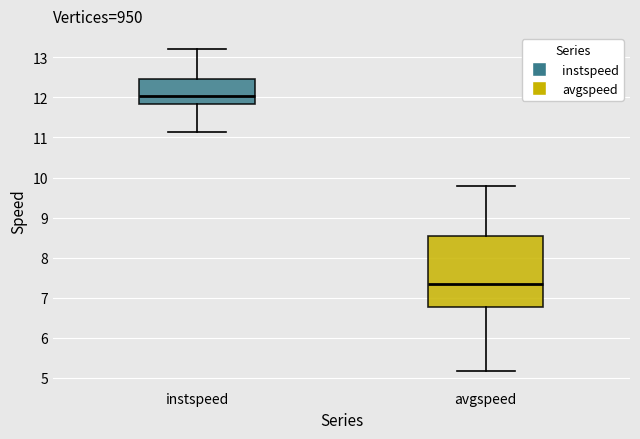

Where does the median line of the box for avgspeed sit on the y-axis? The values are not printed on the chart, so give them approximately, as read against the axis.

7.3